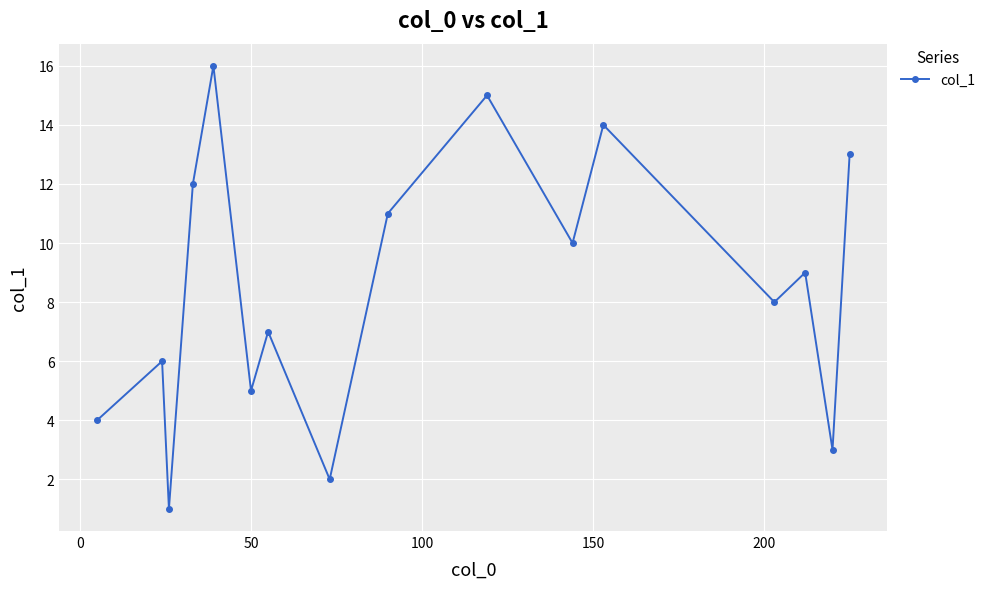

What is the difference between the second highest and second lowest values?

13